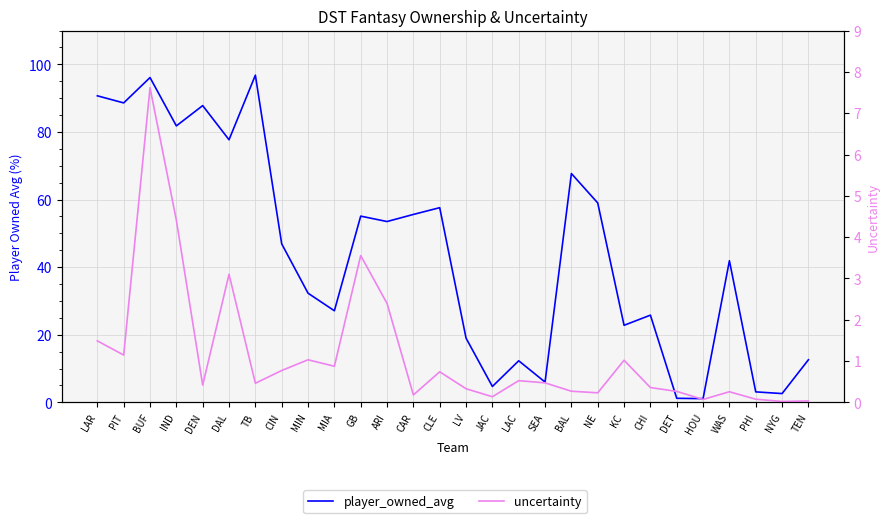

What is the label of the 25th point from the right?

IND